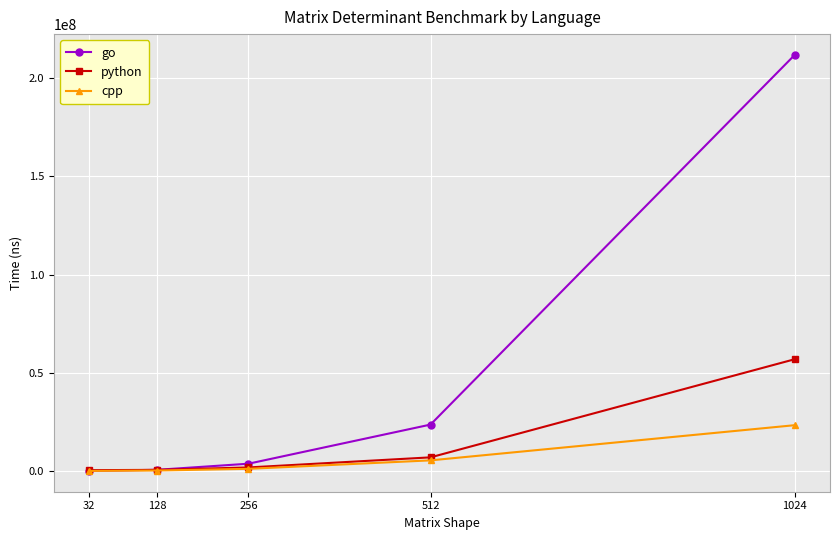

Which series has the largest range (max minus min)?

go